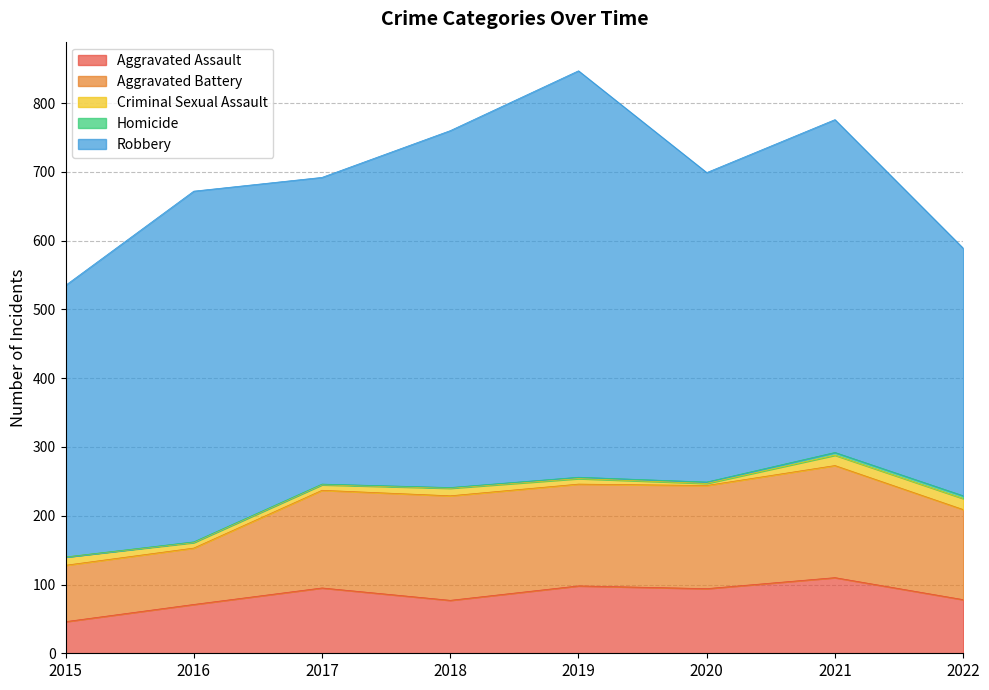

How many interior local valleys does the Robbery series have?

2